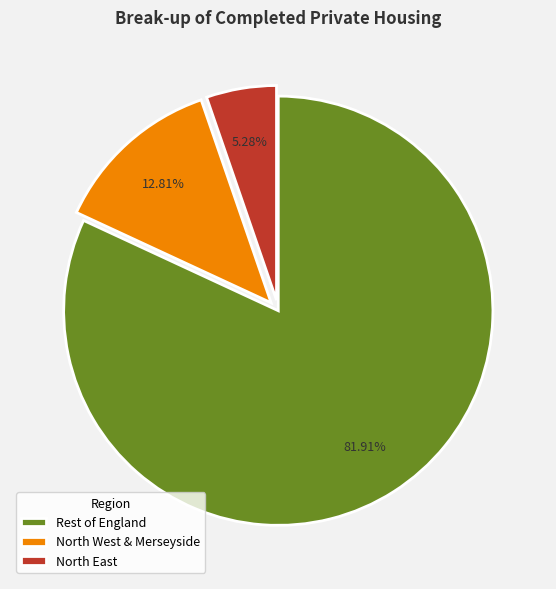

Does any single category account for the majority?

Yes